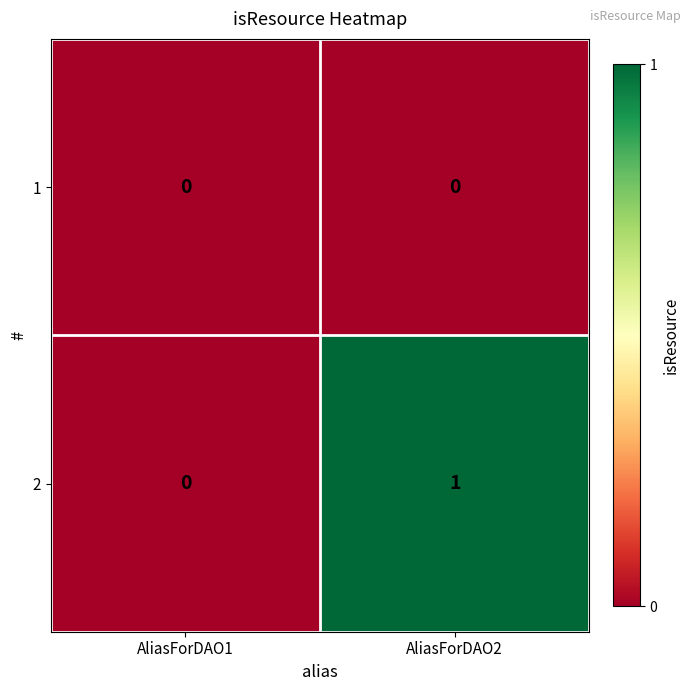

List the series in order of their overall mean, highest first.

2, 1